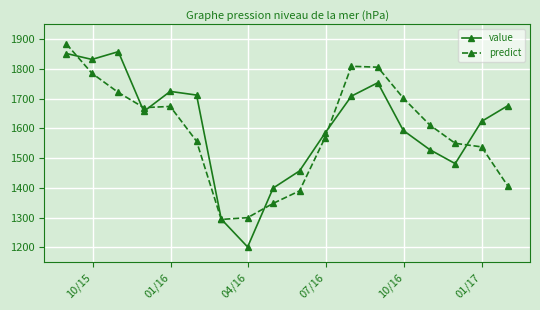

Count the number of data series in this chart.

2